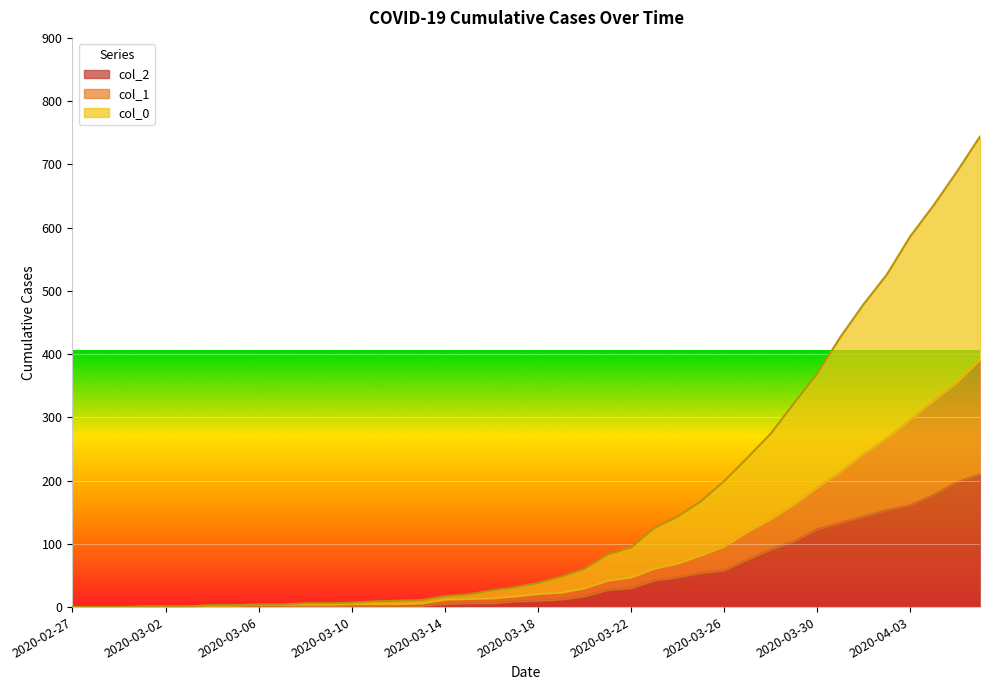

Which series has the largest total across all categories?

col_0